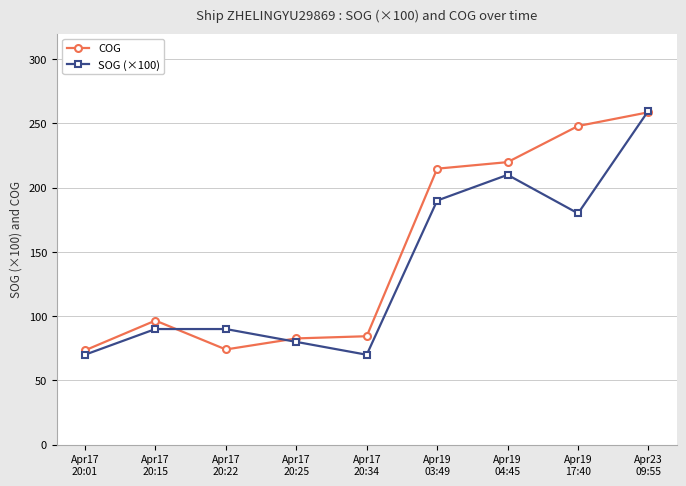

What is the minimum value shown in the chart?

70.0